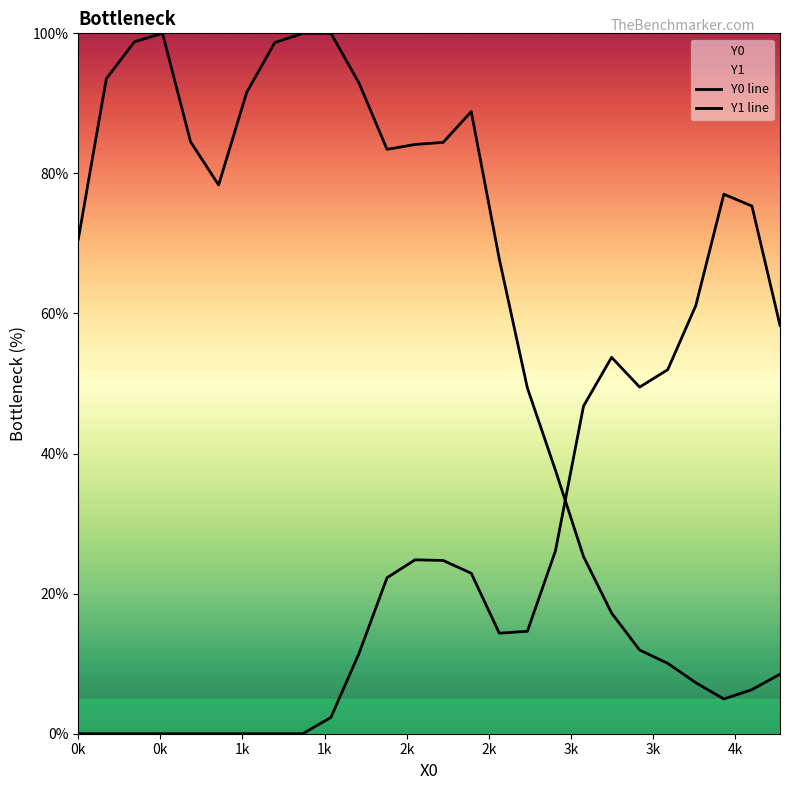

How many lines are shown in the chart?

2